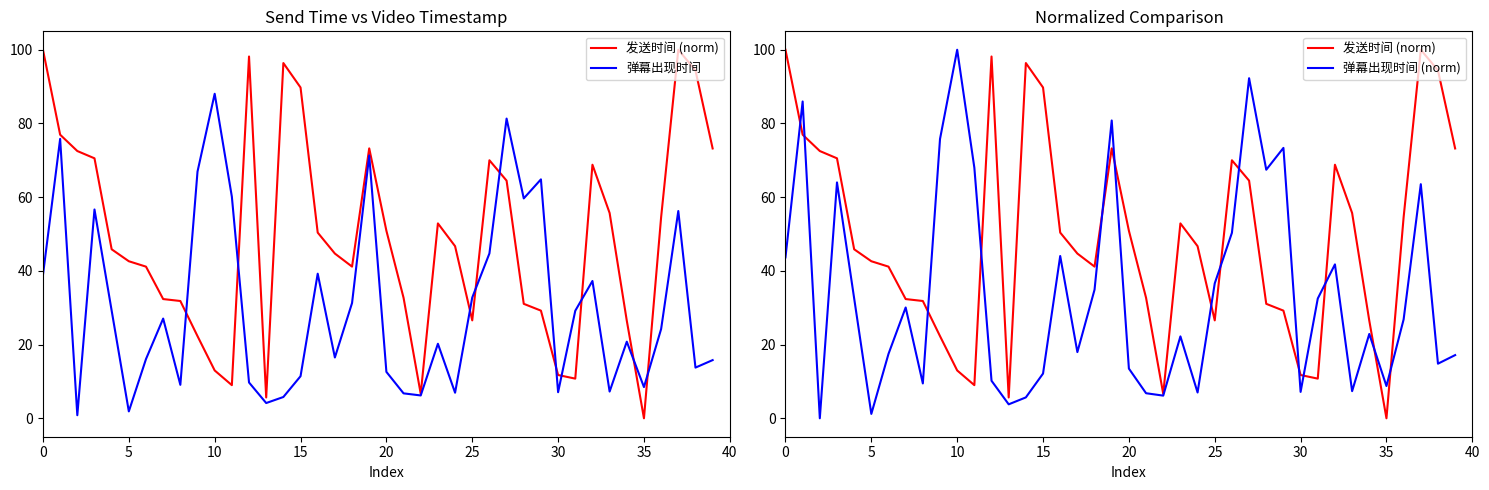

What is the minimum value for 弹幕出现时间?

0.8